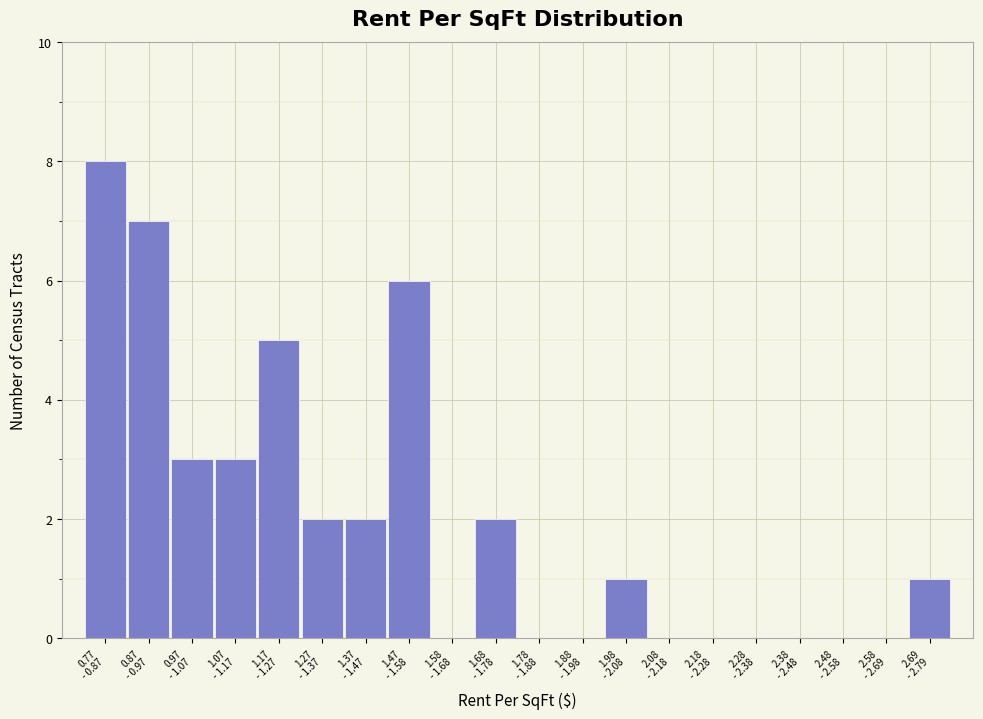

What is the sum of all values?

40